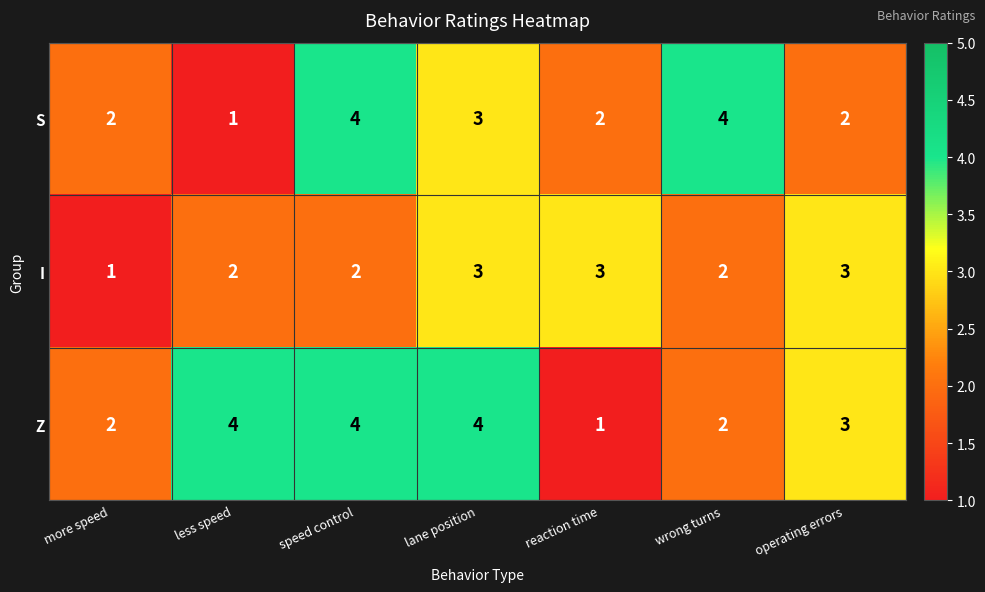

How many S values are between 2 and 4?

6